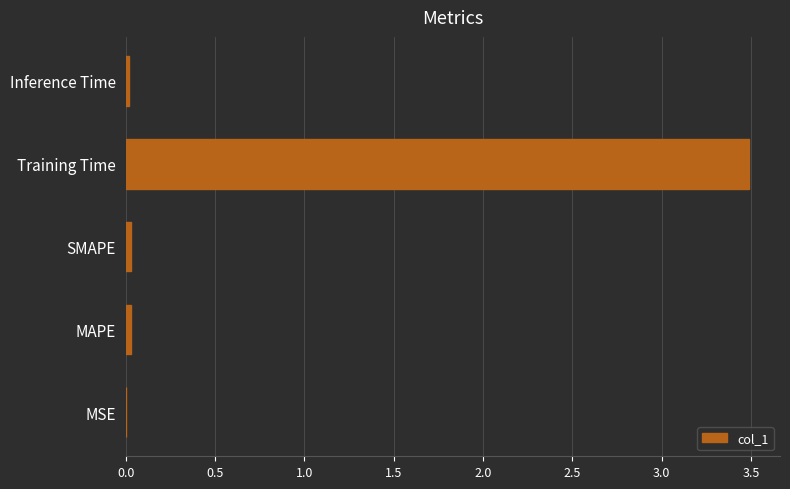

True or false: the data shows 1.6 at Training Time.

False